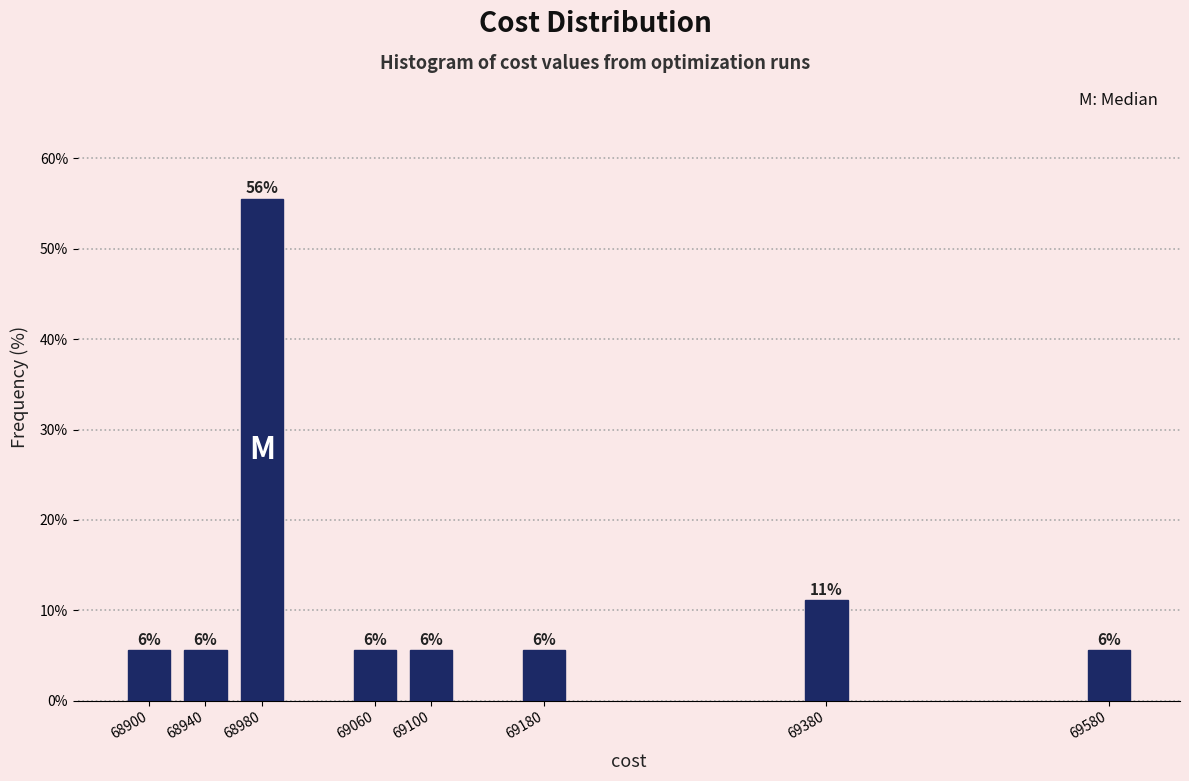

Does the chart contain any negative values?

No